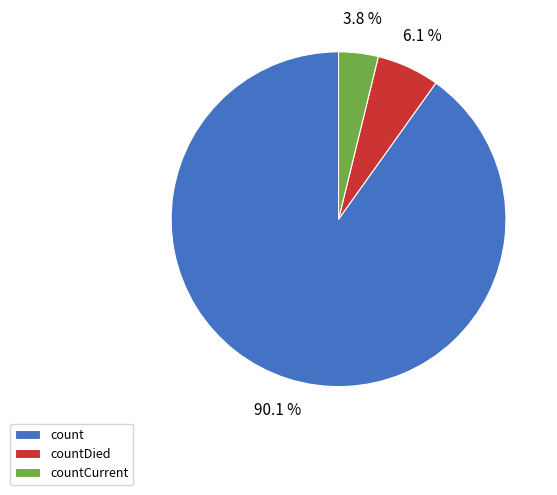

Which slice represents more than half of the pie?

count